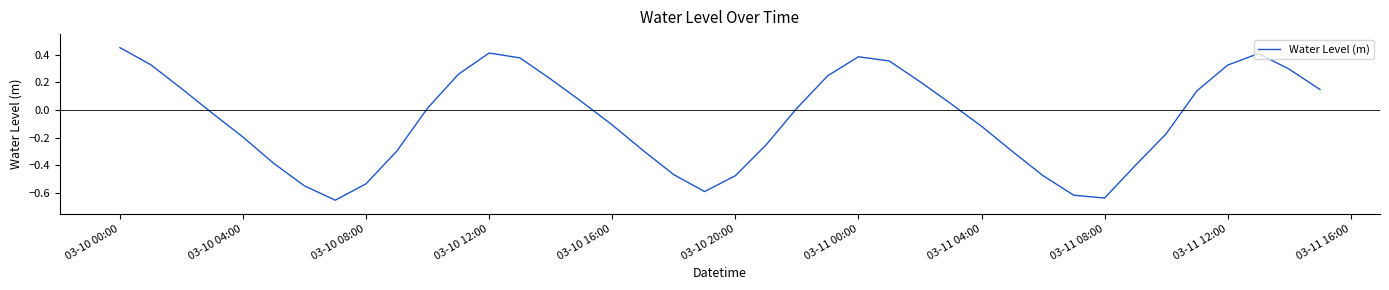

What is the difference between the maximum and minimum values?

1.1